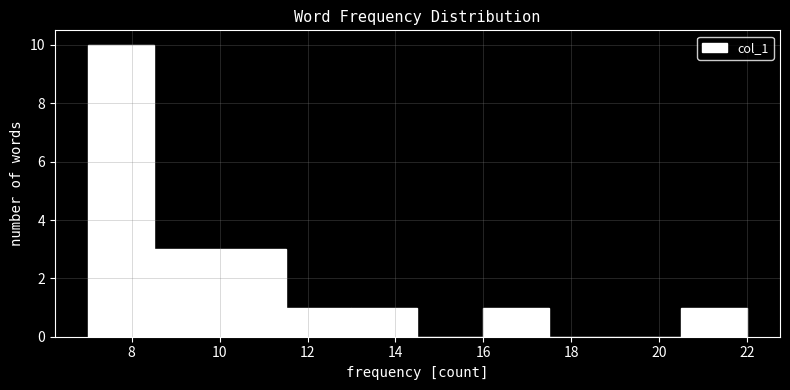

Which range on the x-axis has the tallest bar?

7.0 to 8.5